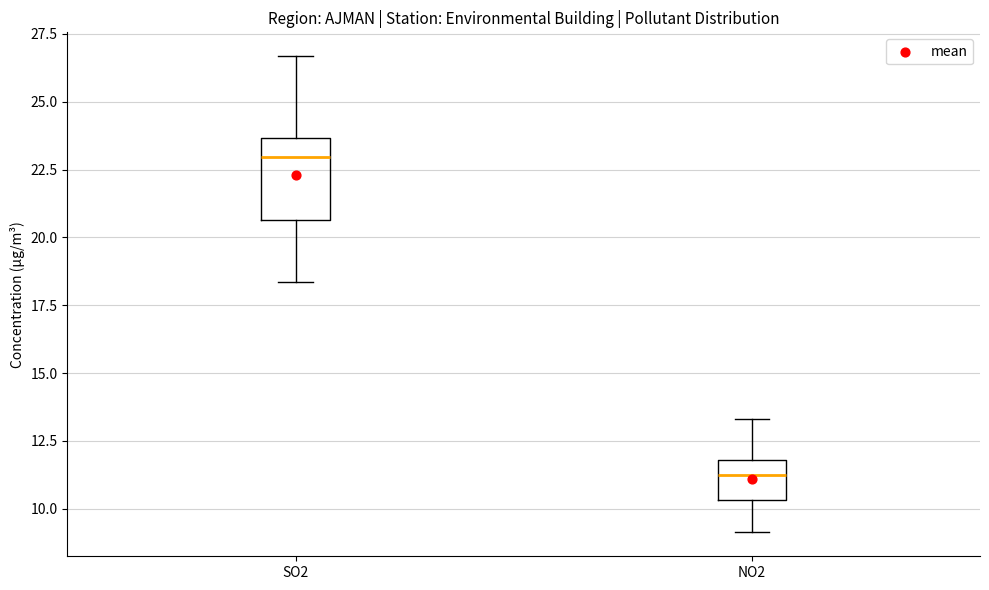

Reading left to right, read every box against the y-axis: the position of its median line, the range the box covers, and the ends of its whiskers. The values are not printed on the chart, so give them approximately, as read against the axis.

SO2: median 23.0, box 20.5 to 23.5, whiskers 18.5 to 26.5
NO2: median 11.5, box 10.5 to 12.0, whiskers 9.0 to 13.5